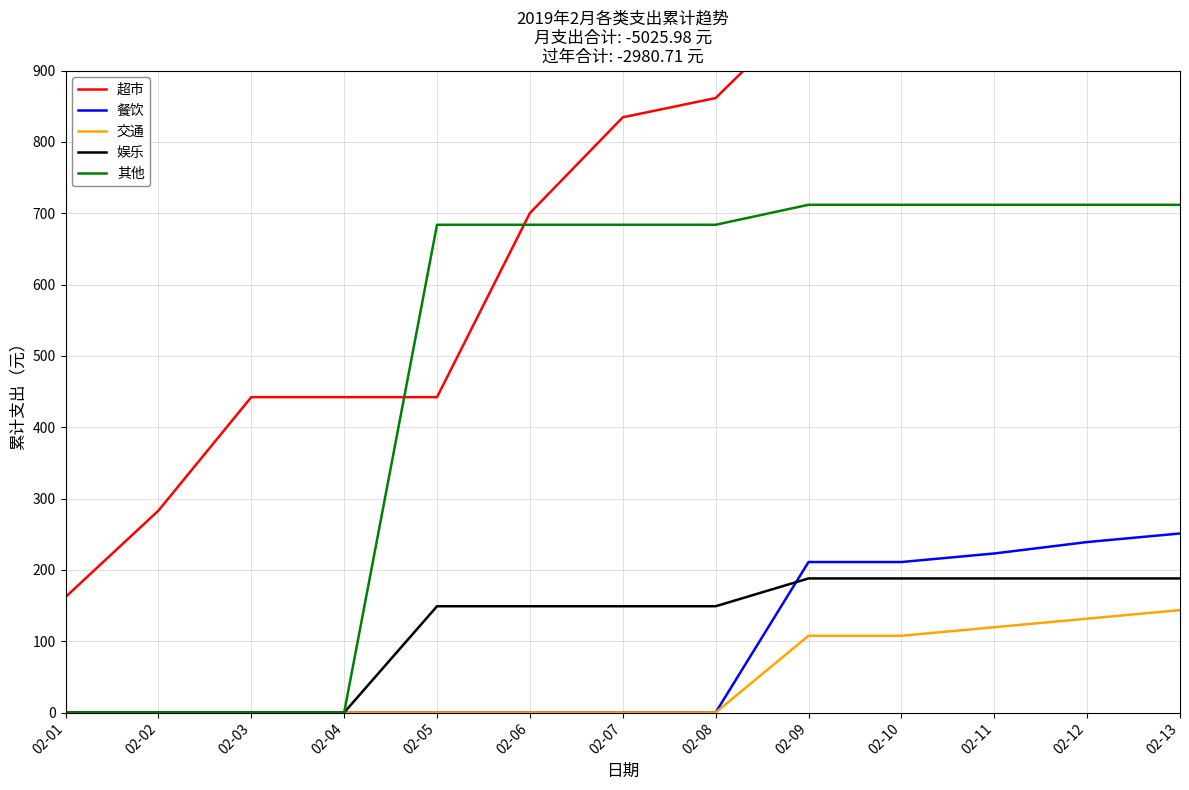

Which has a higher value, 02-10 or 02-09?

02-10